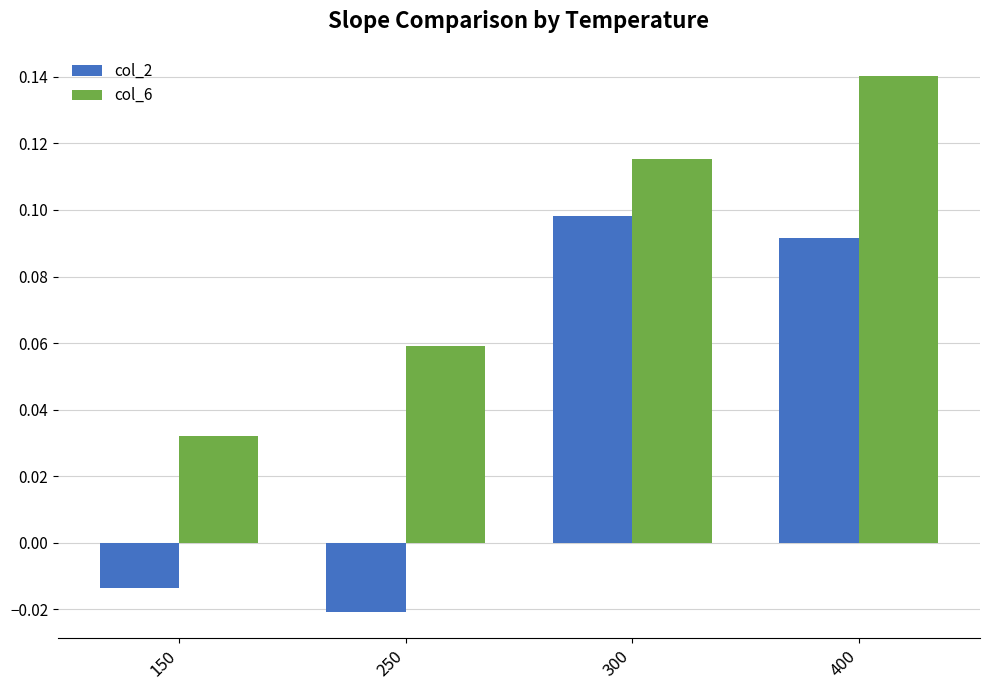

List the labels in order of col_6 value, largest first.

400, 300, 250, 150